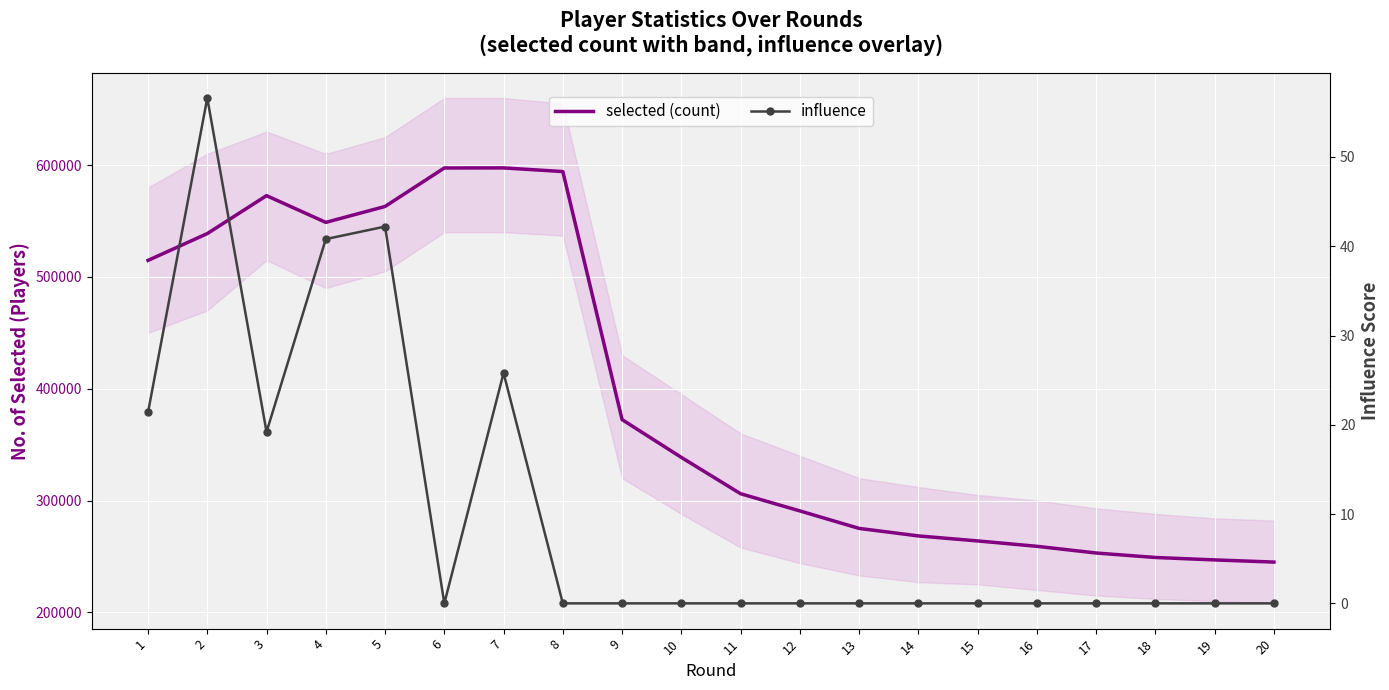

What is the sum of all influence values?

206.0